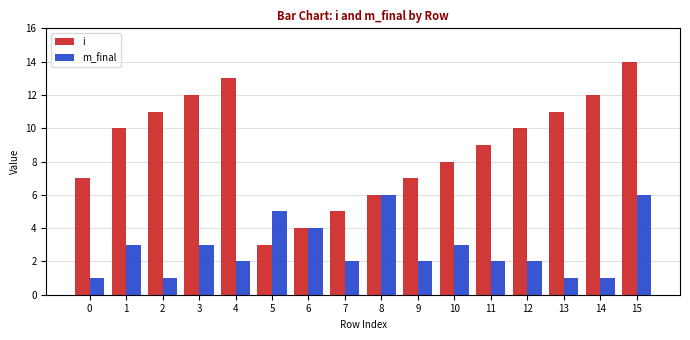

What is the highest value of the i series?

14